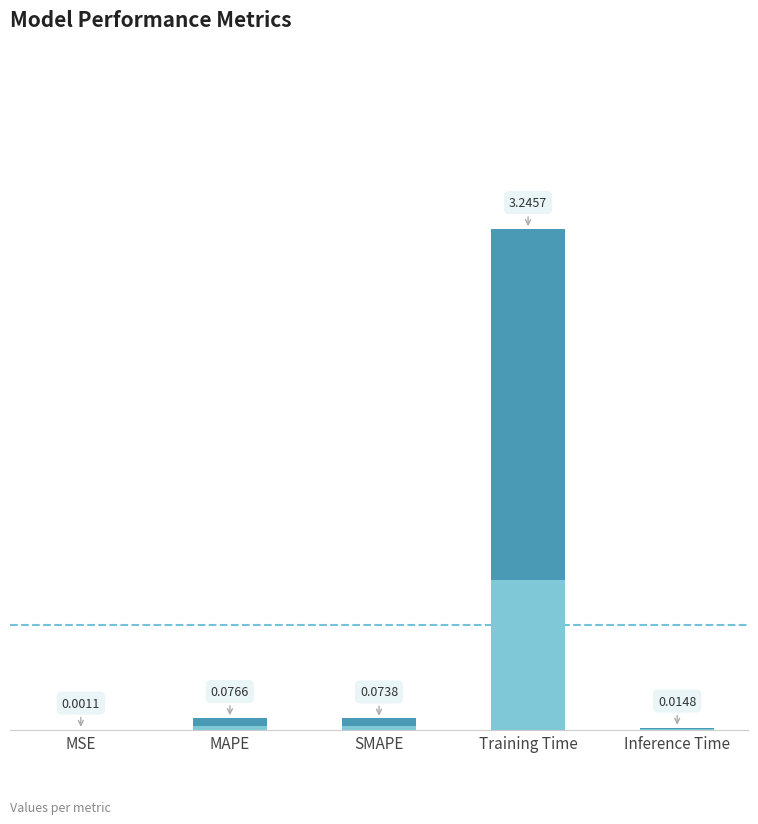

Reading left to right, what are all the values shown in this chart?

0.0	0.1	0.1	3.2	0.0